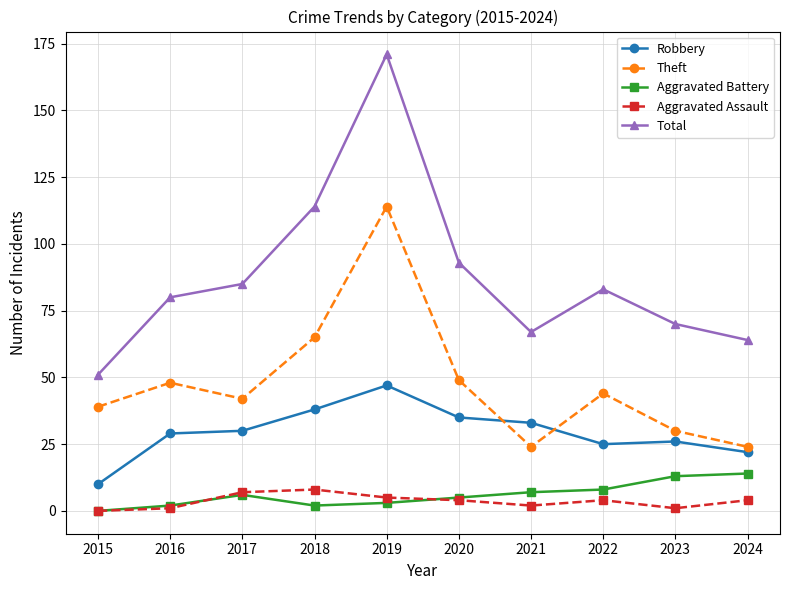

True or false: Robbery and Aggravated Assault cross at least once.

False